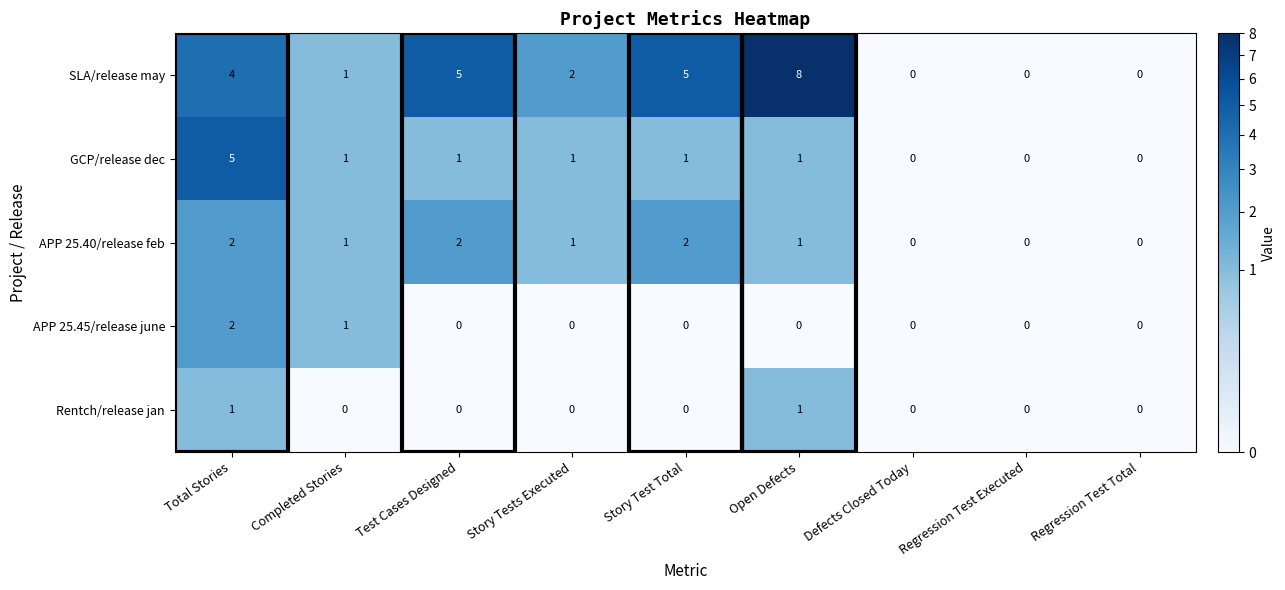

Is the value of SLA/release may at Story Test Total greater than the value of Rentch/release jan at Defects Closed Today?

Yes